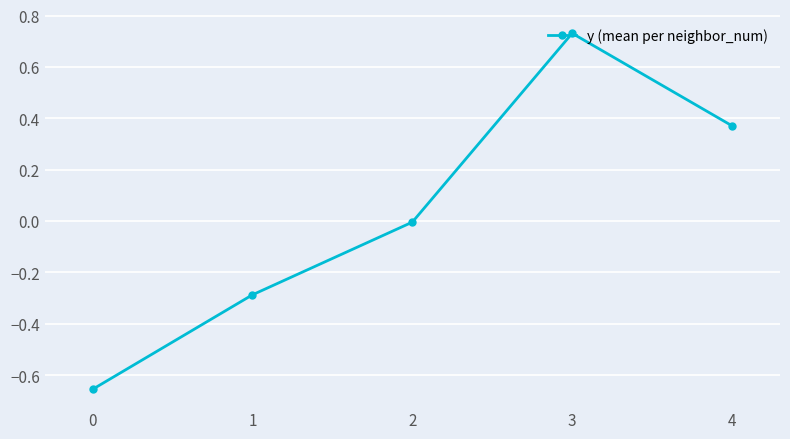

The chart shows a value of -0.3 at 1. True or false?

True